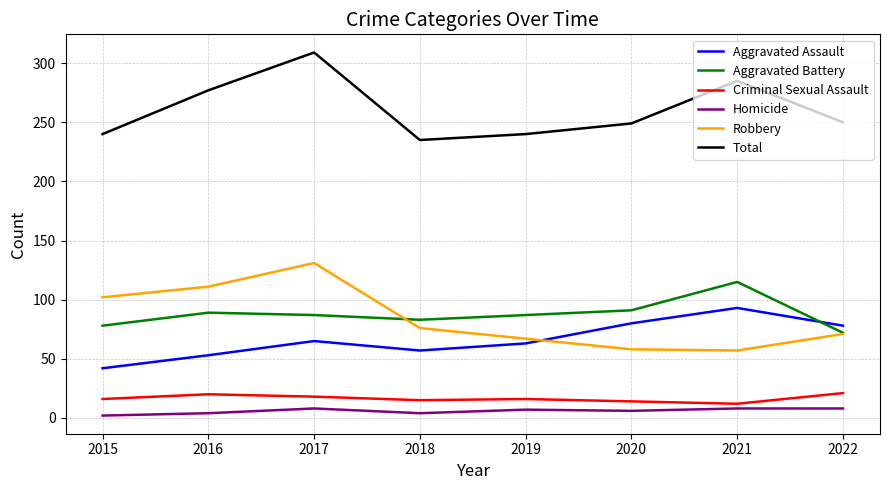

Which series has the largest total across all categories?

Total